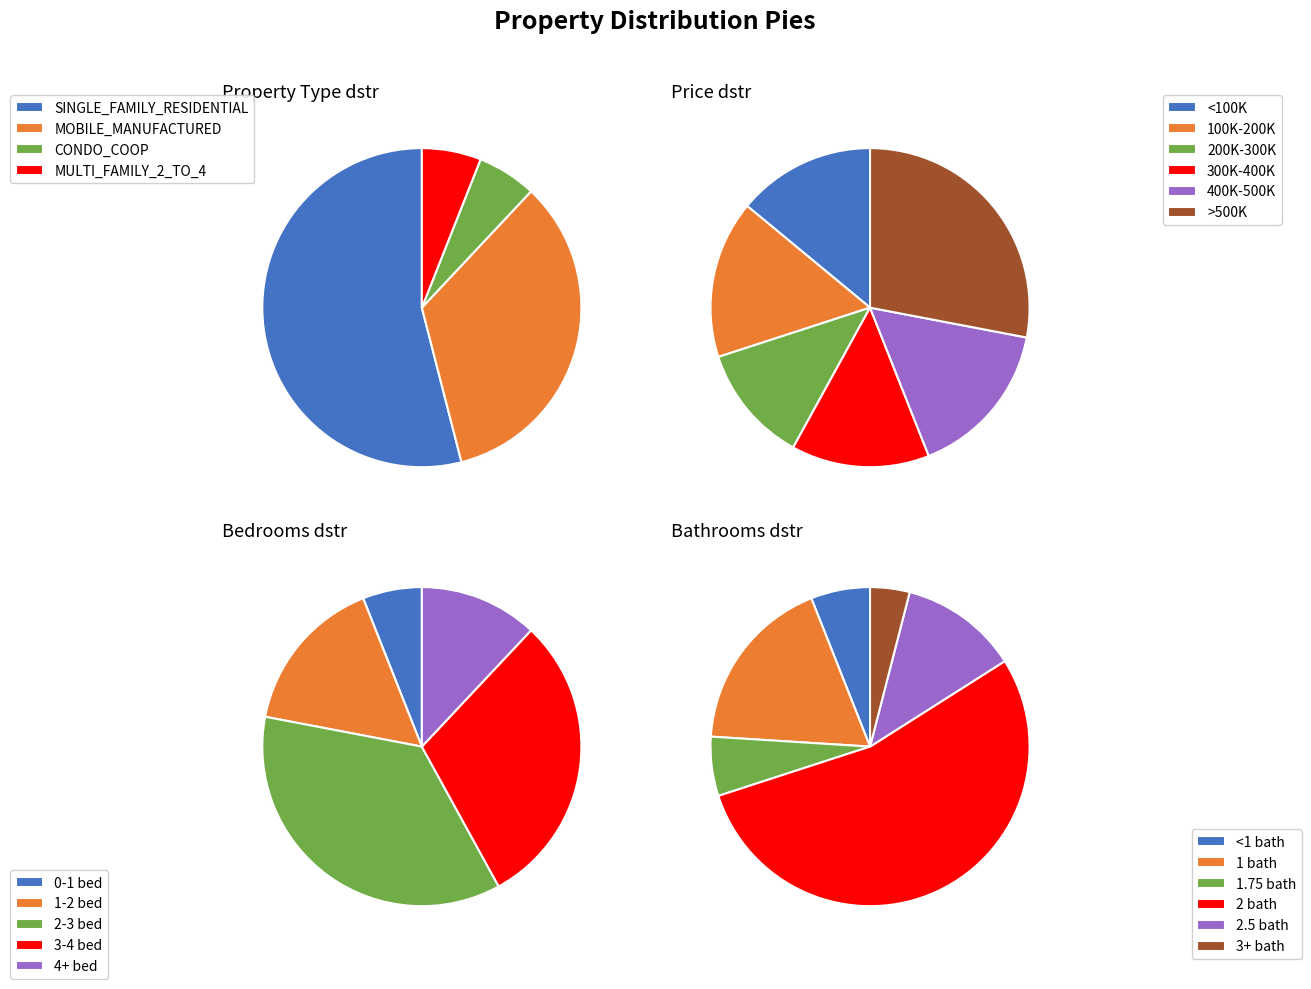

The SINGLE_FAMILY_RESIDENTIAL slice represents 65% of the pie. True or false?

False